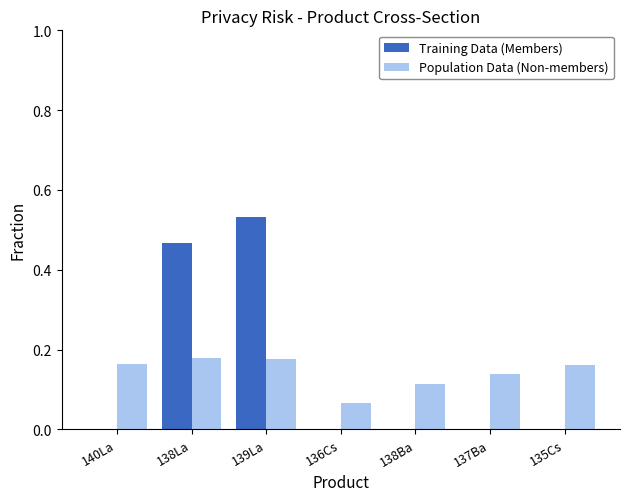

Which series has the widest spread of values?

Training Data (Members)